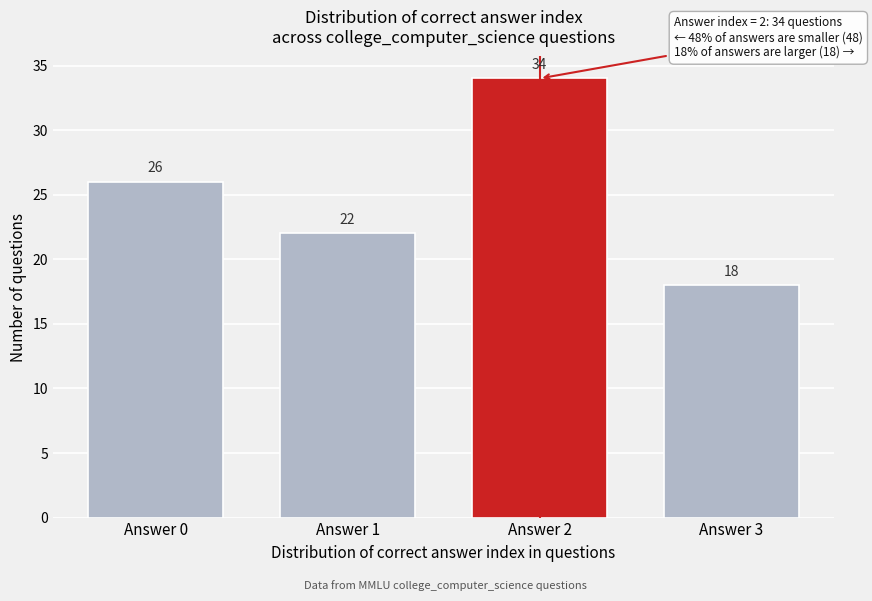

Reading right to left, what are all the values shown in this chart?

18	34	22	26